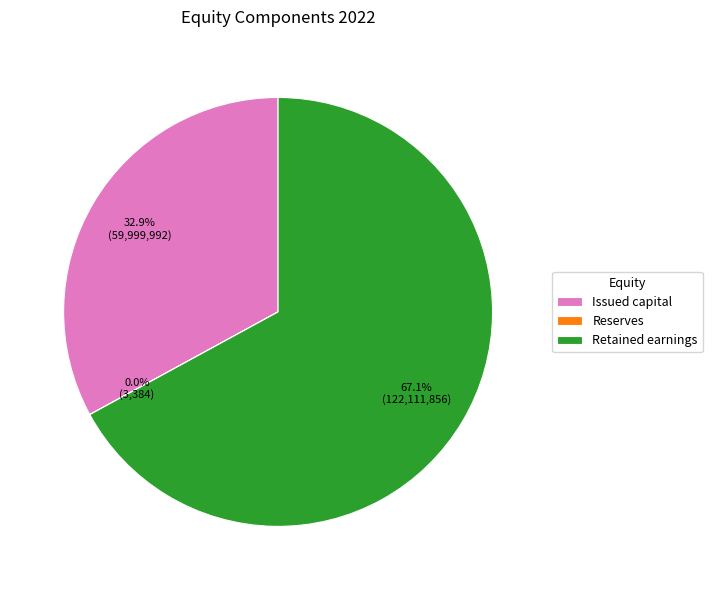

True or false: Issued capital accounts for 33% of the total.

True